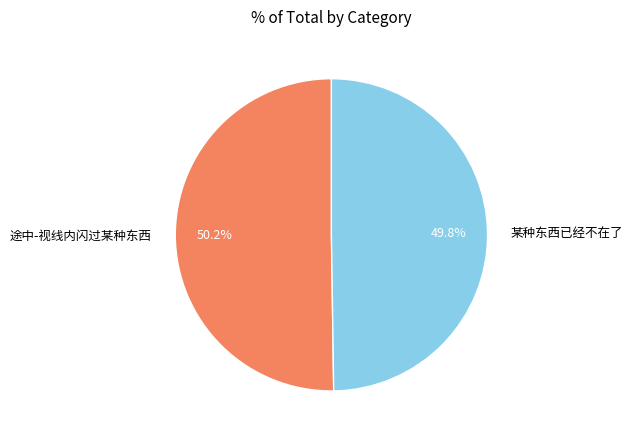

The 某种东西已经不在了 slice represents 50% of the pie. True or false?

True